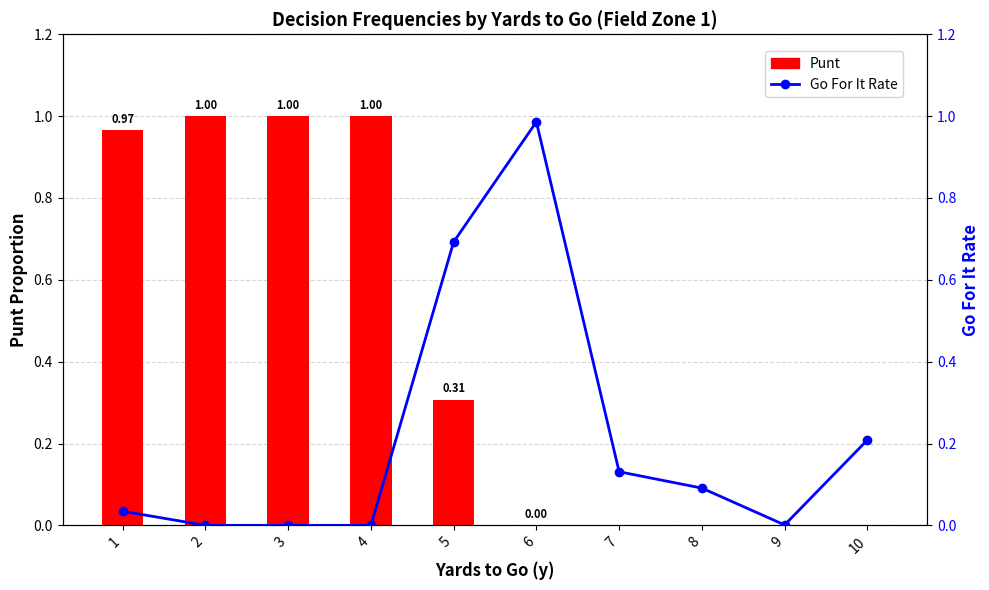

Reading right to left, list all the values displayed in this chart.

Punt: 10=0.0	9=0.0	8=0.0	7=0.0	6=0.0	5=0.3	4=1.0	3=1.0	2=1.0	1=1.0
Go For It Rate: 10=0.2	9=0.0	8=0.1	7=0.1	6=1.0	5=0.7	4=0.0	3=0.0	2=0.0	1=0.0